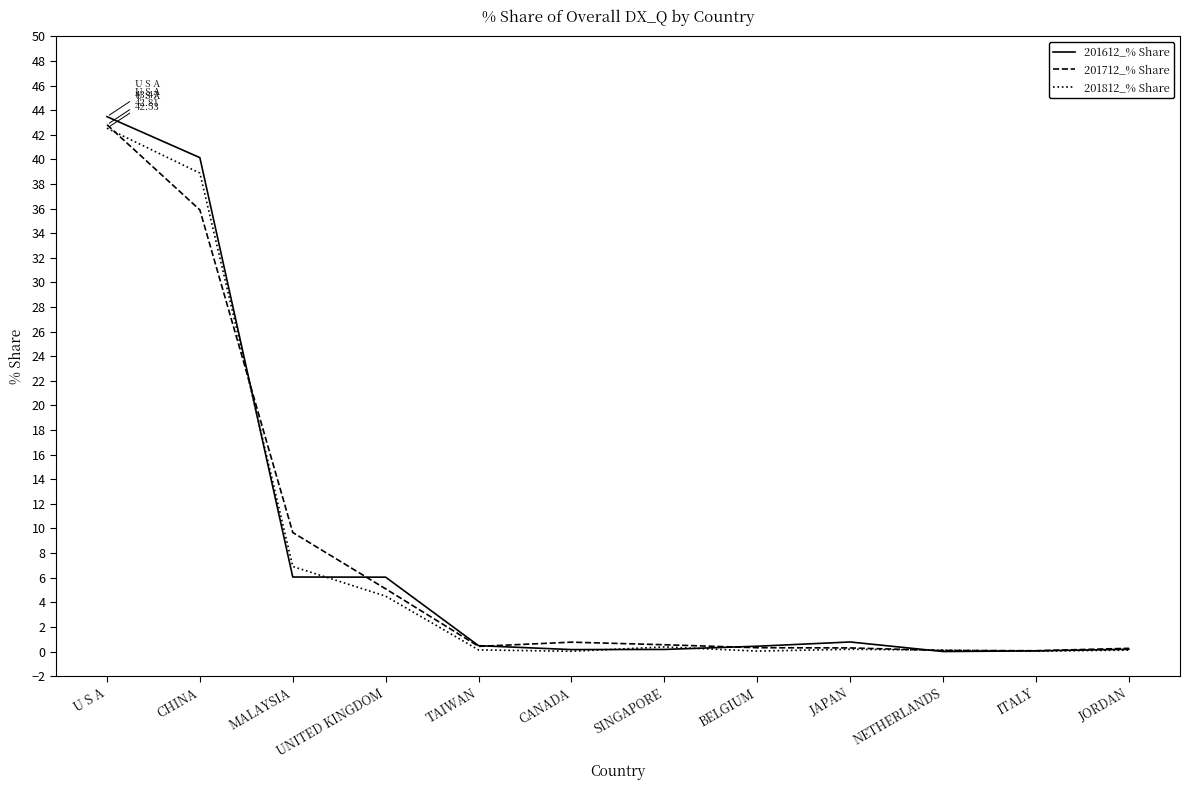

Which category has the highest value in the 201712_% Share series?

U S A